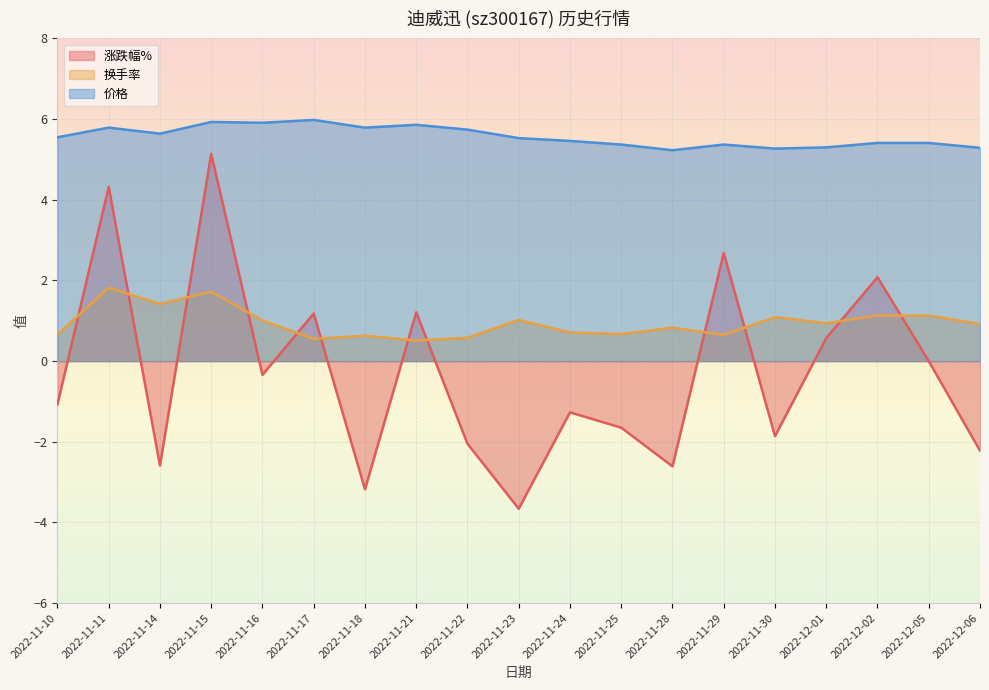

Is it true that 价格 equals 2.7 at 2022-11-18?

False